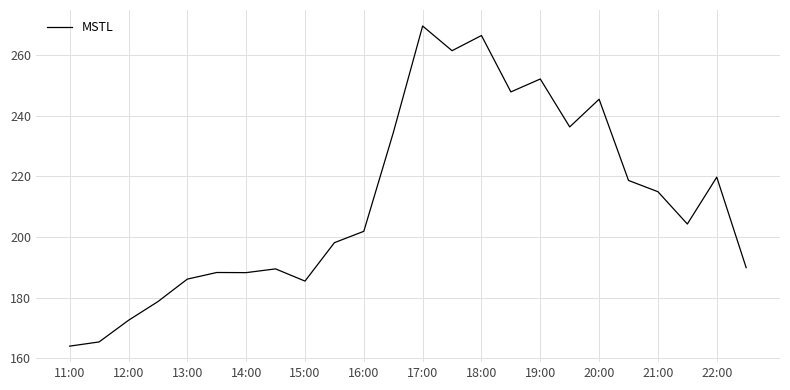

What is the smallest value displayed?

164.0